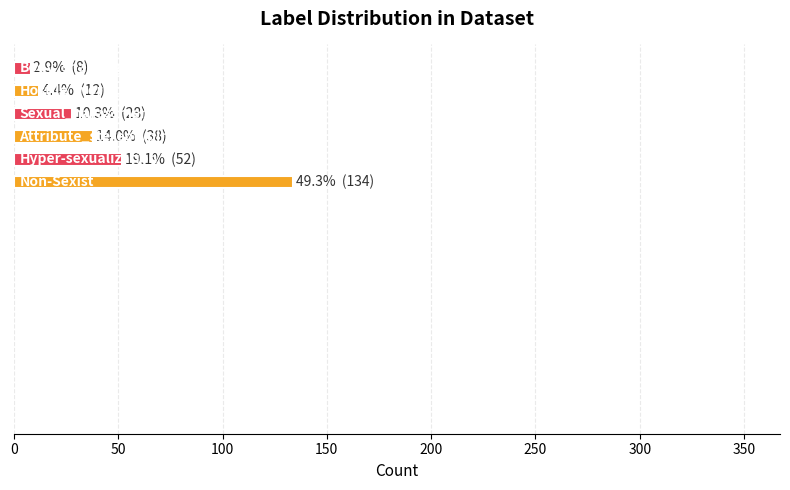

What is the maximum value shown in the chart?

134